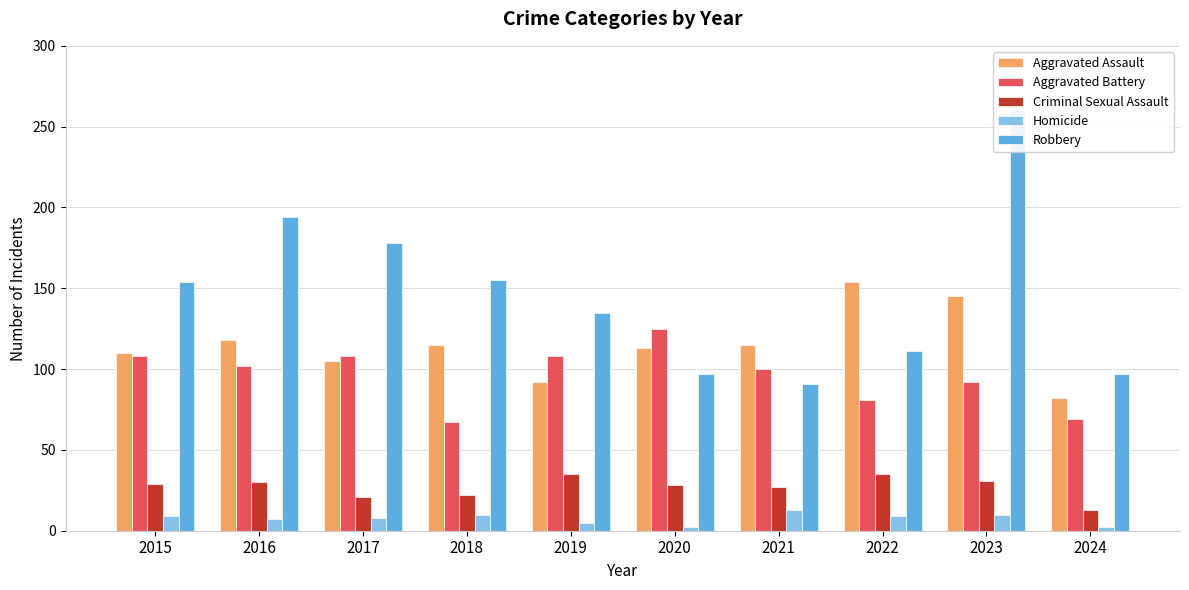

True or false: Criminal Sexual Assault has a value of 17 at 2016.

False